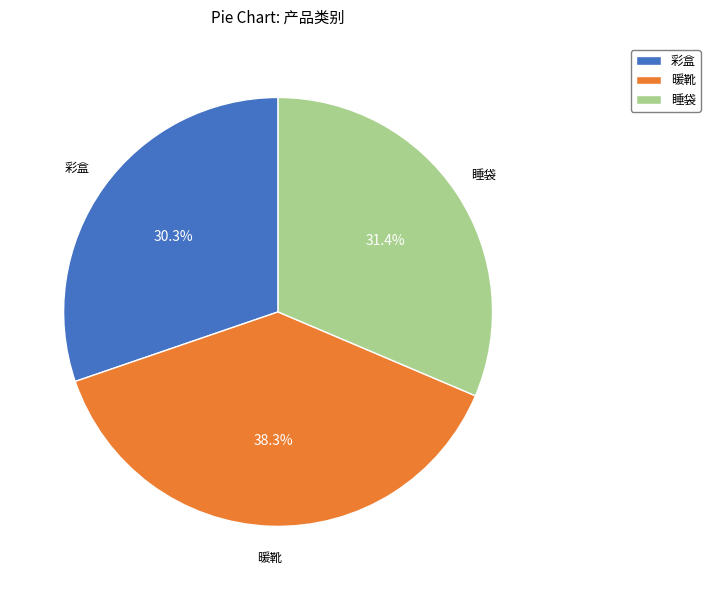

Is there any slice that represents more than half of the pie?

No